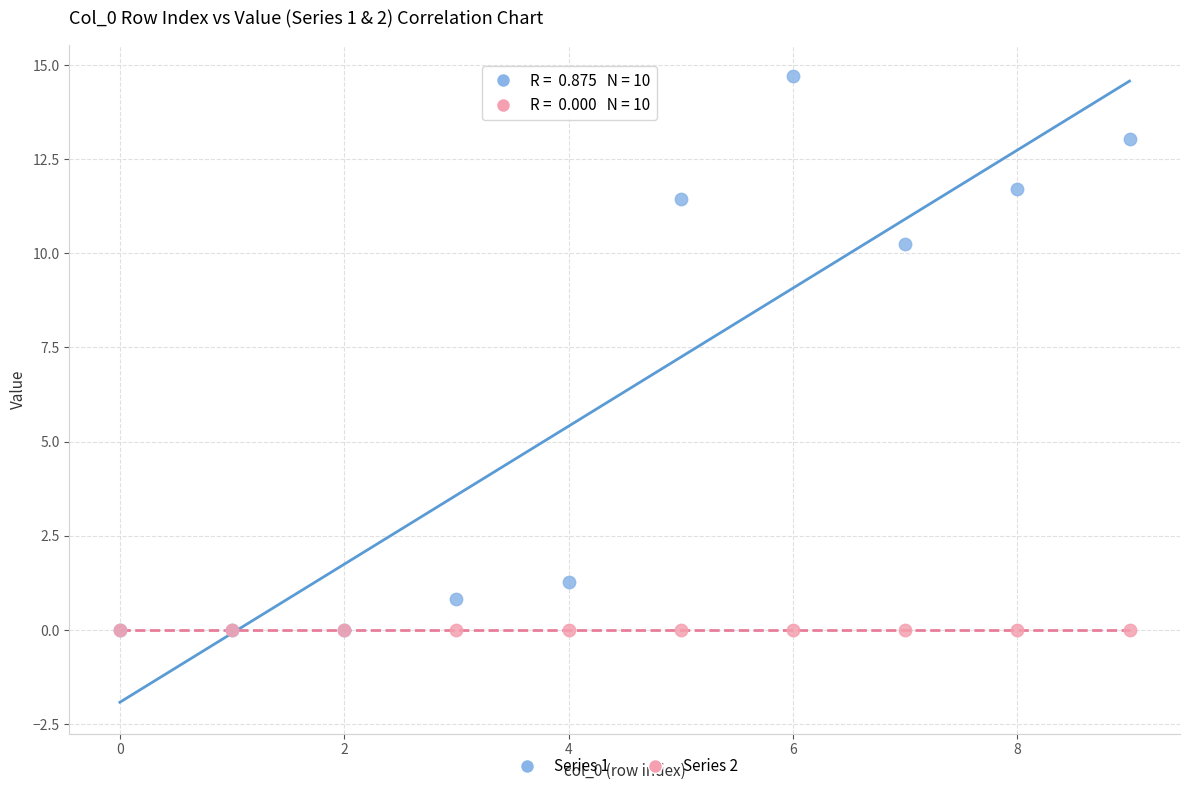

Across all series, what Y value is closest to 7?

10.2